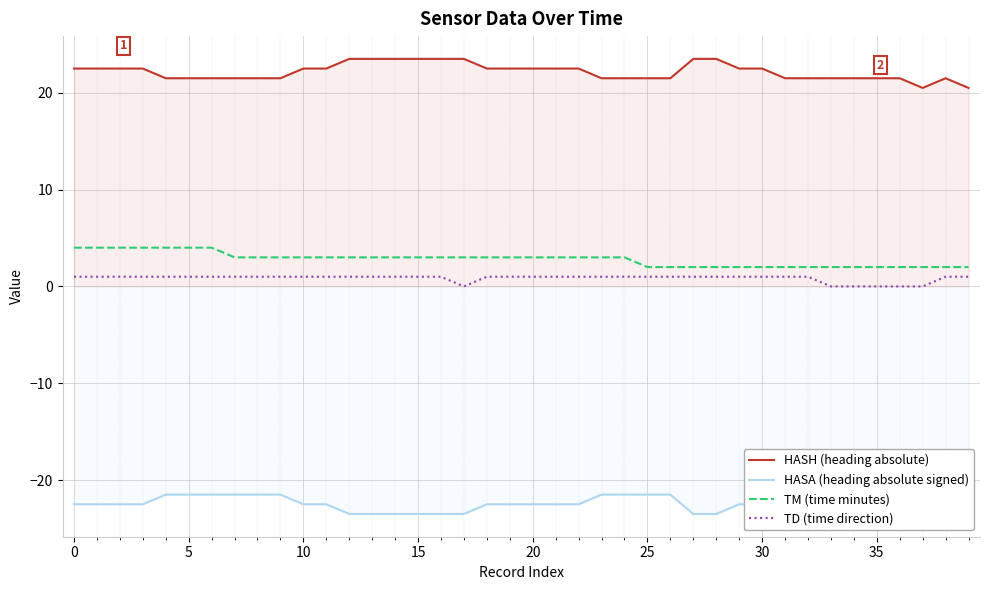

True or false: TD (time direction) and HASA (heading absolute signed) intersect in this chart.

False